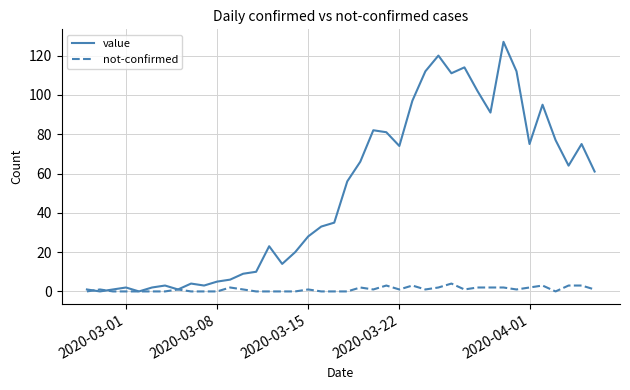

What is the greatest value displayed?

127